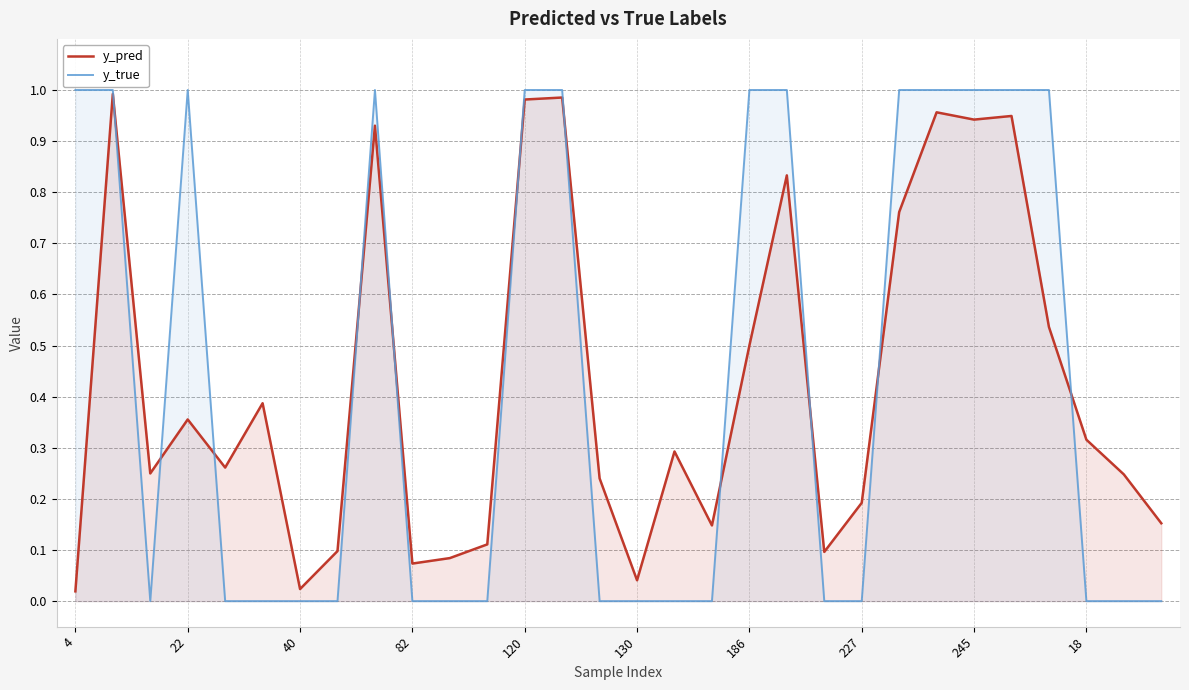

Rank the series at 82 from lowest to highest value.

y_true, y_pred